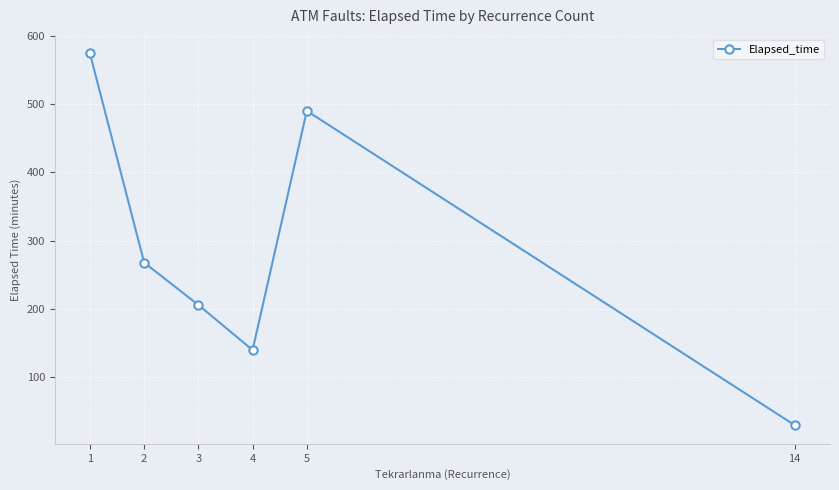

True or false: the data shows 490 at 5.

True